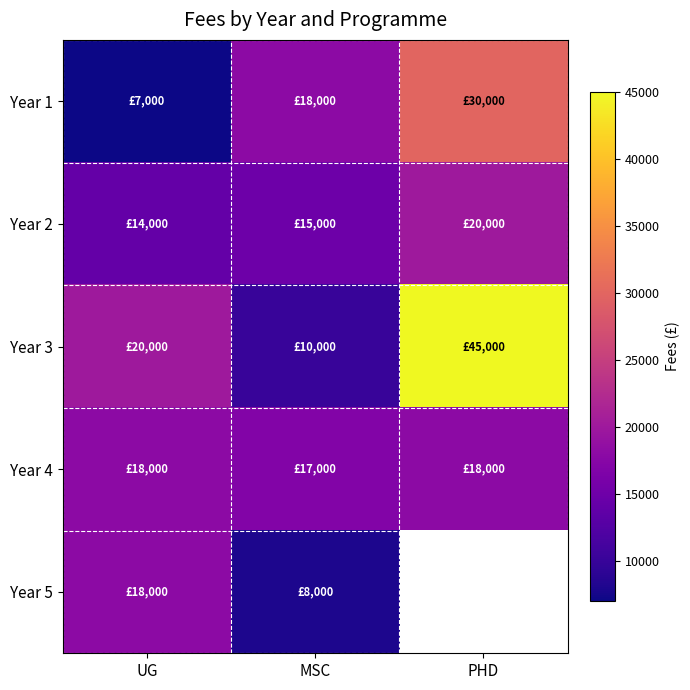

Which has a higher value, MSC or UG?

MSC